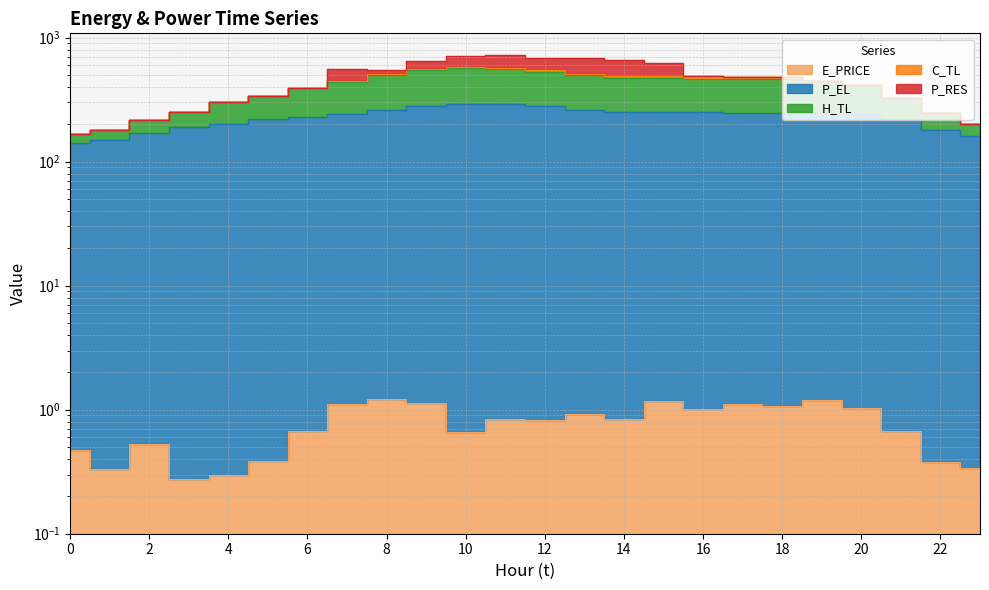

What is the lowest value of the H_TL series?

167.1